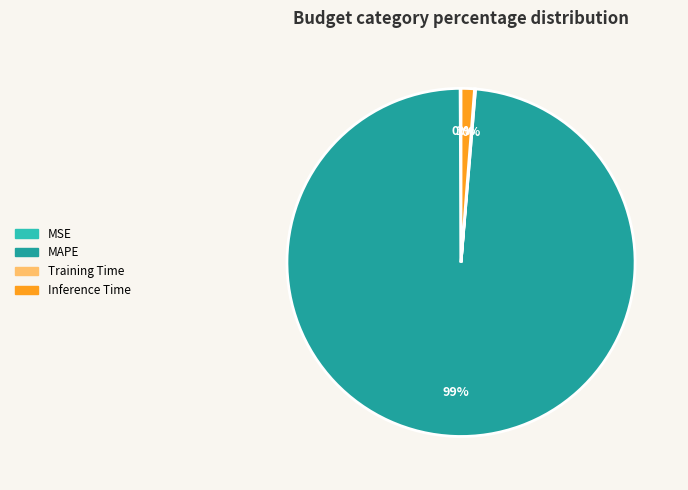

Does any single category account for the majority?

Yes